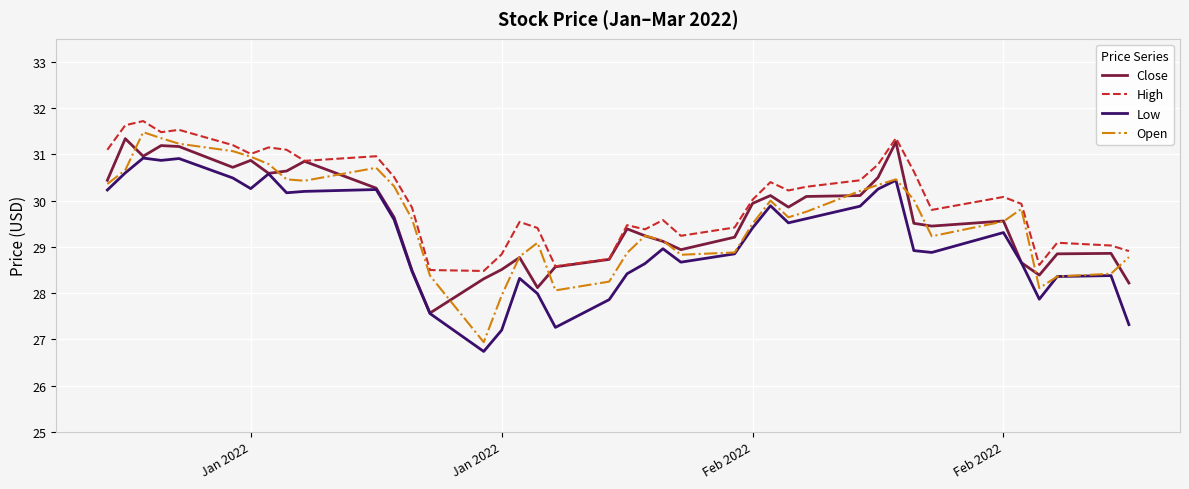

What is the minimum value shown in the chart?

26.7